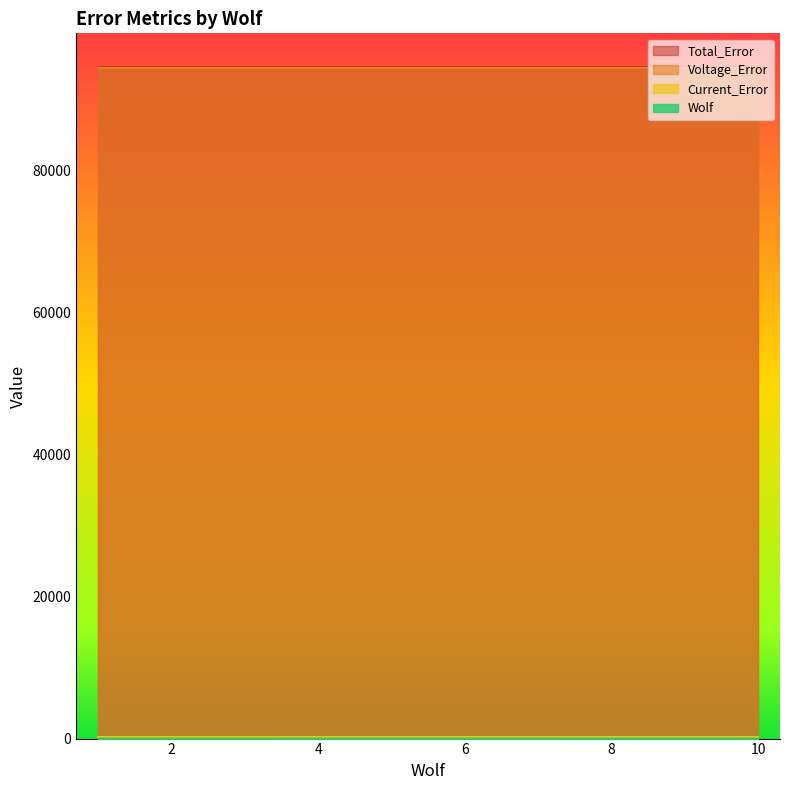

List the series in order of their peak value, lowest first.

Wolf, Current_Error, Voltage_Error, Total_Error